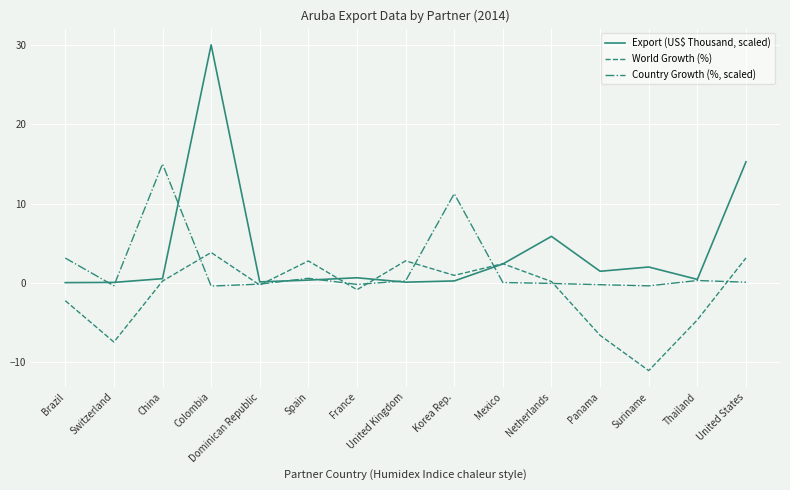

At which label does World Growth (%) reach its minimum?

Suriname